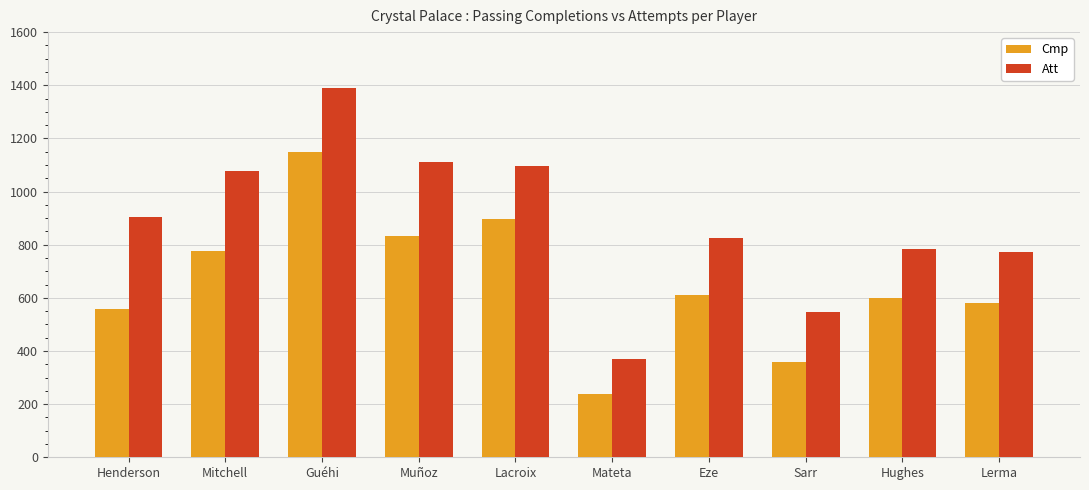

Count the number of categories in the chart.

10